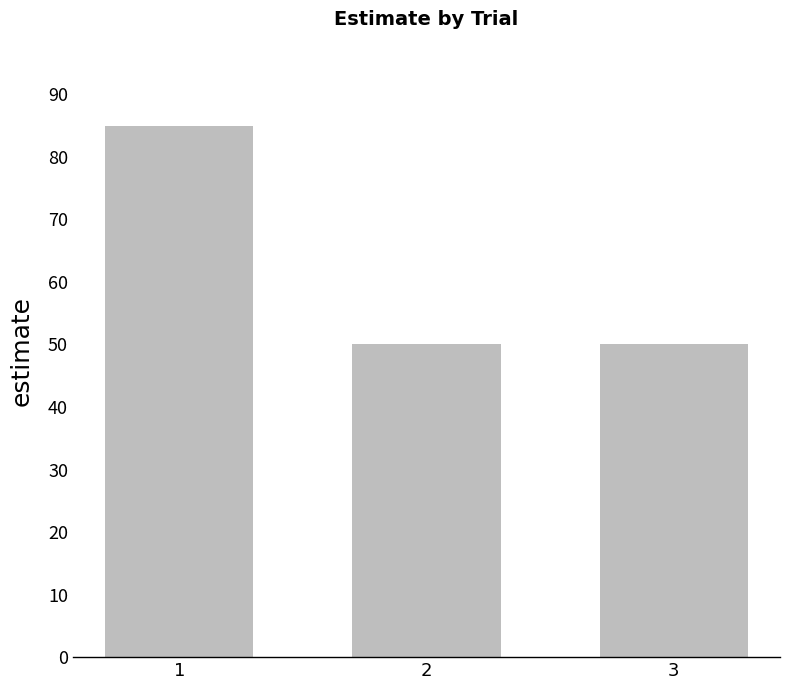

Approximately how many times larger is the value at 2 compared to 1?

0.6